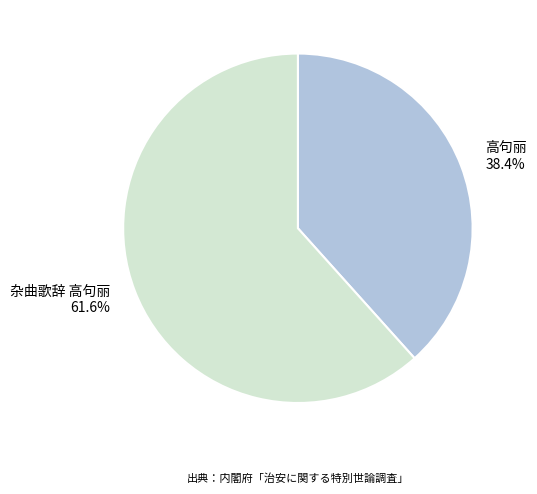

Does any single category account for the majority?

Yes